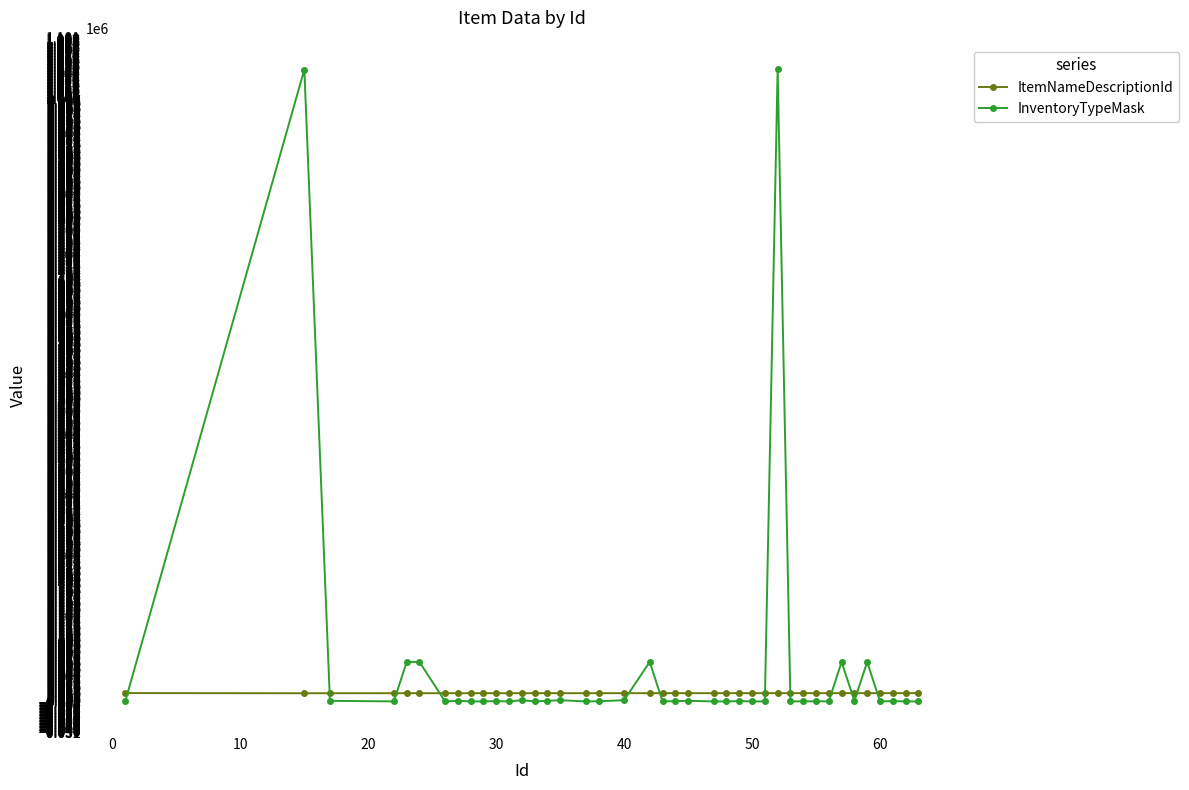

How many intersections are there between ItemNameDescriptionId and InventoryTypeMask?

12